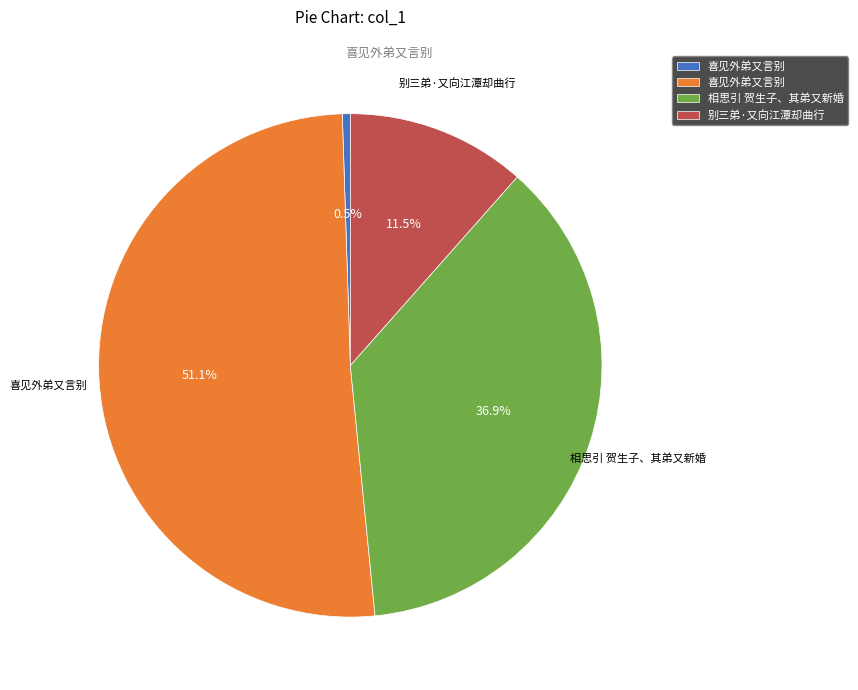

Is there a majority slice in this chart?

Yes